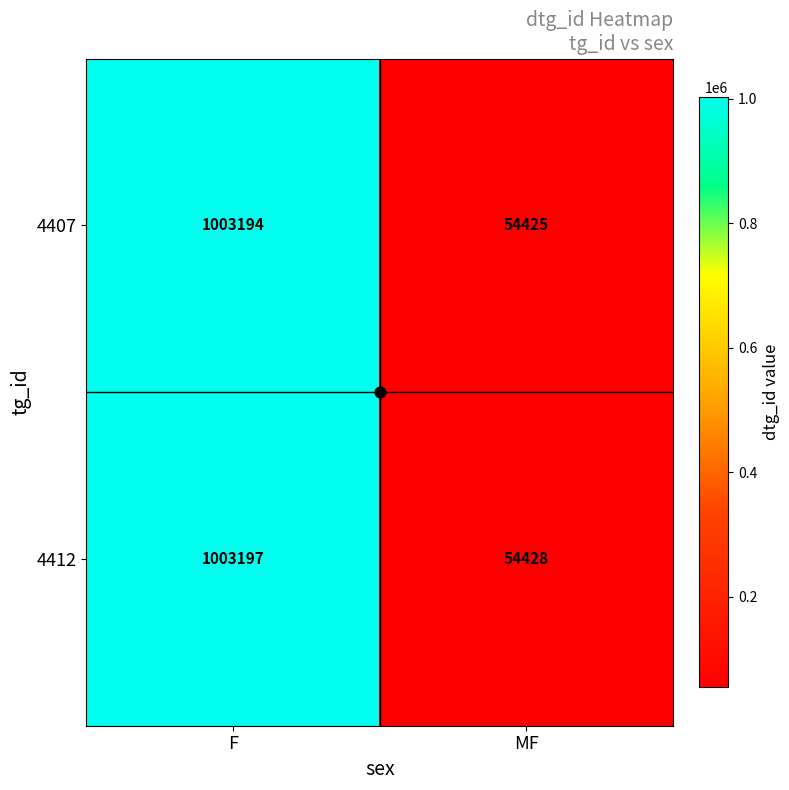

What is the spread (max minus min) of values at F?

3